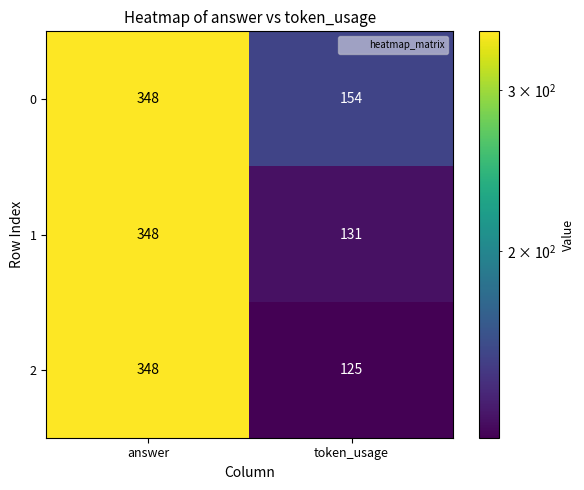

Between answer and token_usage, which series saw the biggest shift?

2